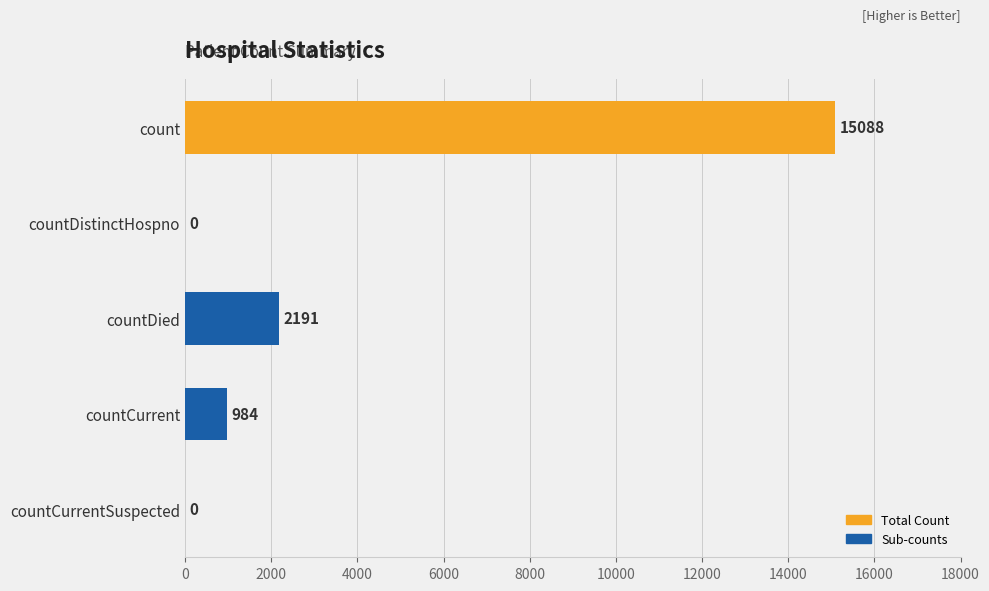

The value at countCurrentSuspected is 0. True or false?

True